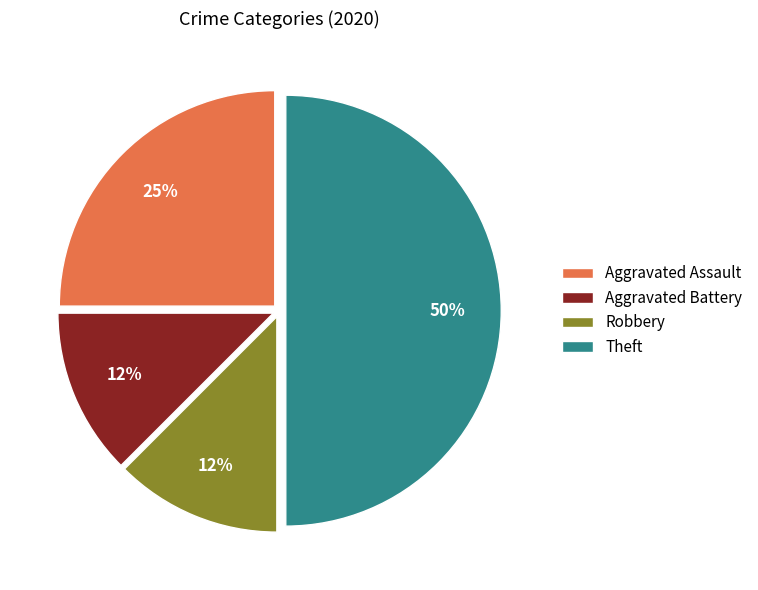

Which slice is the largest?

Theft